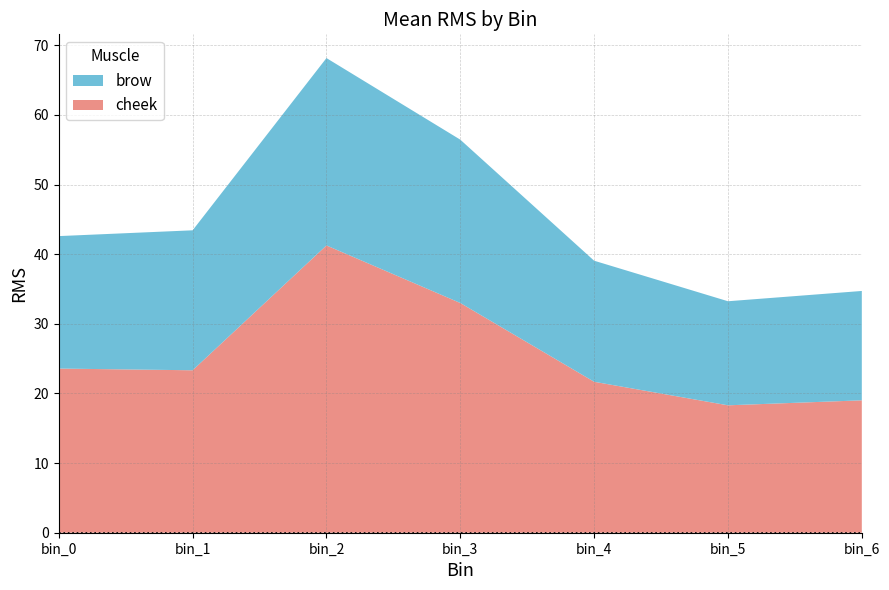

The value of cheek at bin_0 is 23.6. True or false?

True